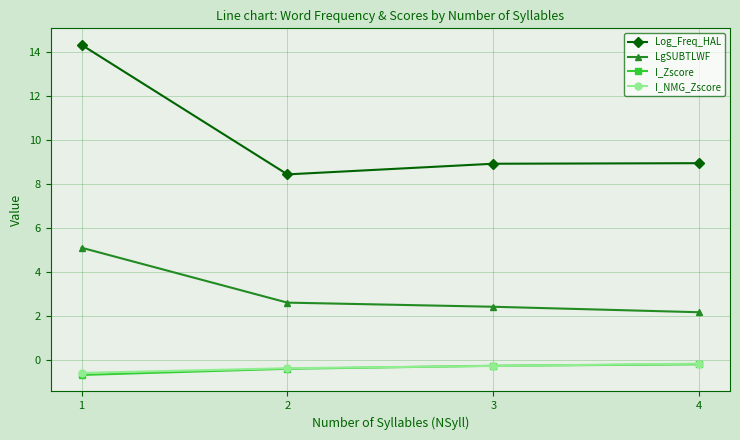

True or false: Log_Freq_HAL and I_Zscore cross at least once.

False